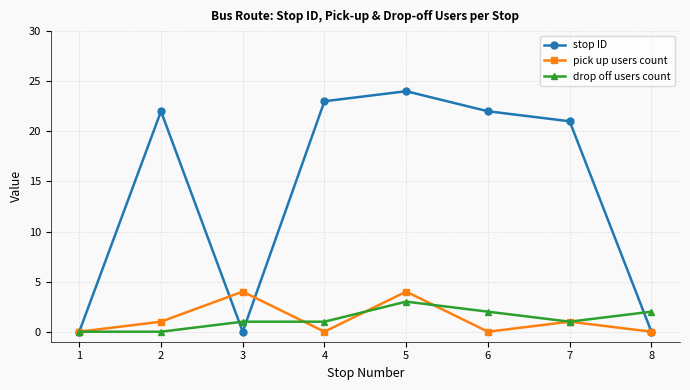

What is the spread (max minus min) of values at 7?

20